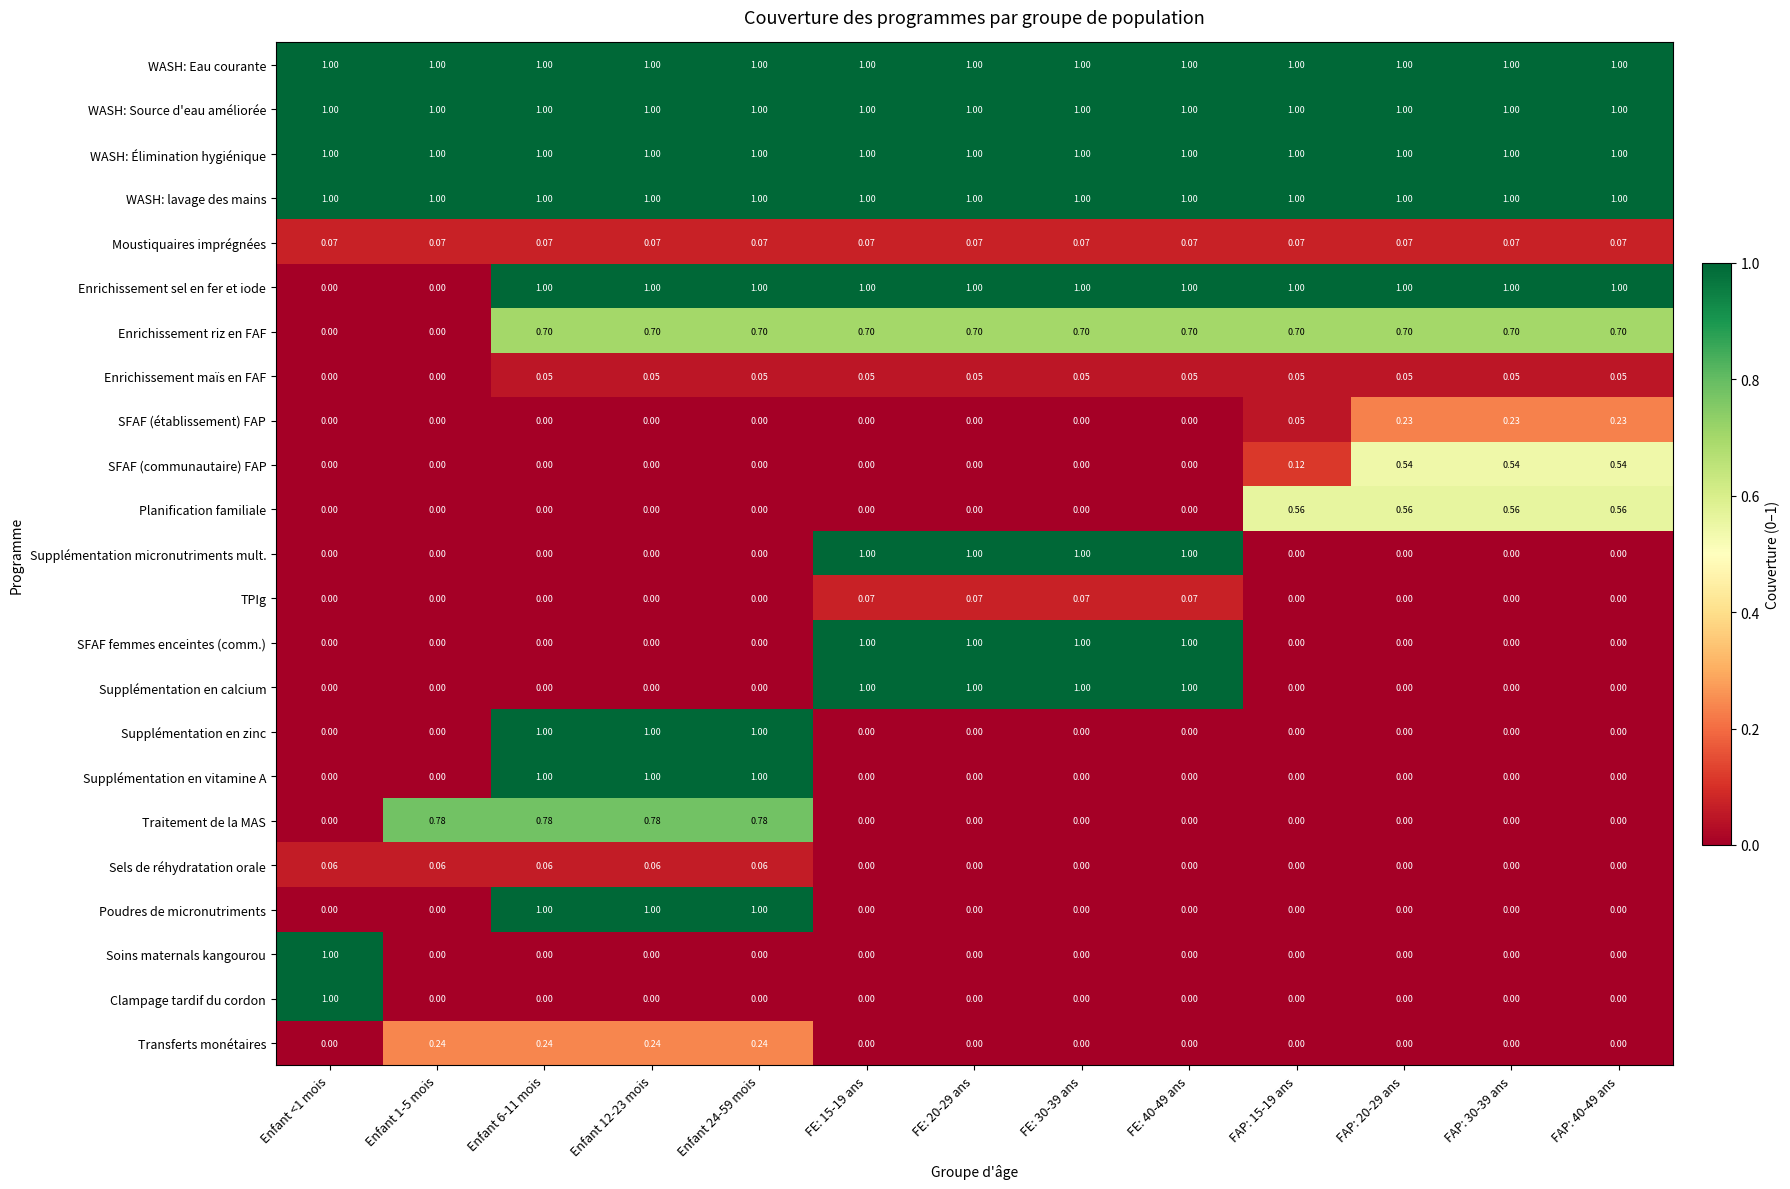

Is the value of Supplémentation en vitamine A at FE: 40-49 ans greater than the value of Supplémentation en zinc at Enfant 6-11 mois?

No